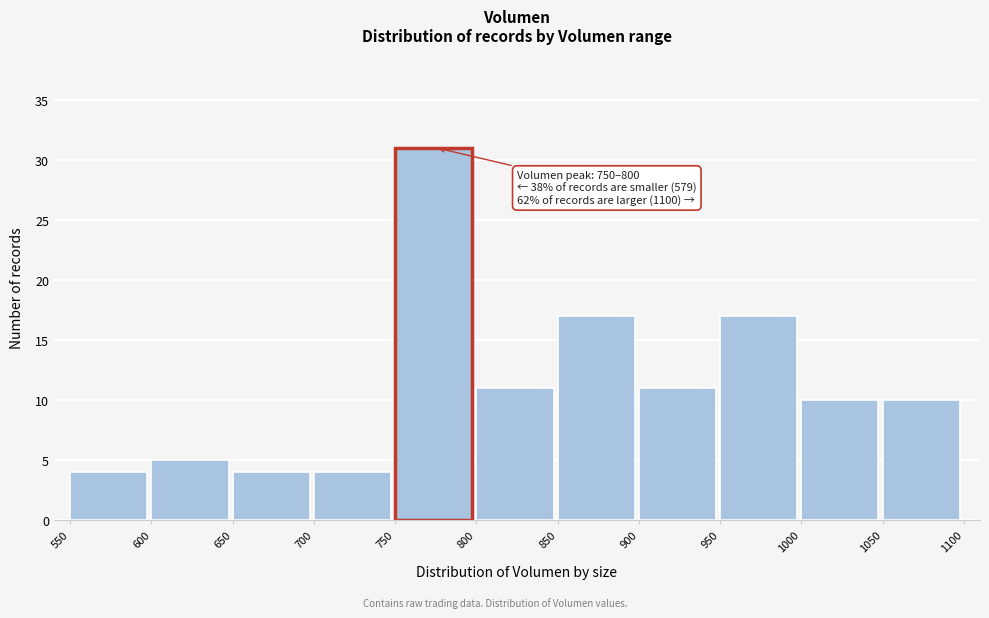

Which range on the x-axis has the tallest bar?

750 to 800